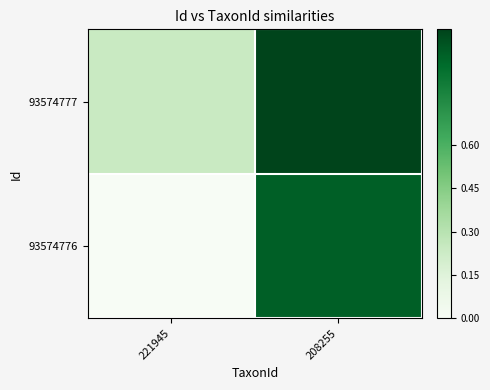

Rank the series by their average value, from lowest to highest.

93574776, 93574777